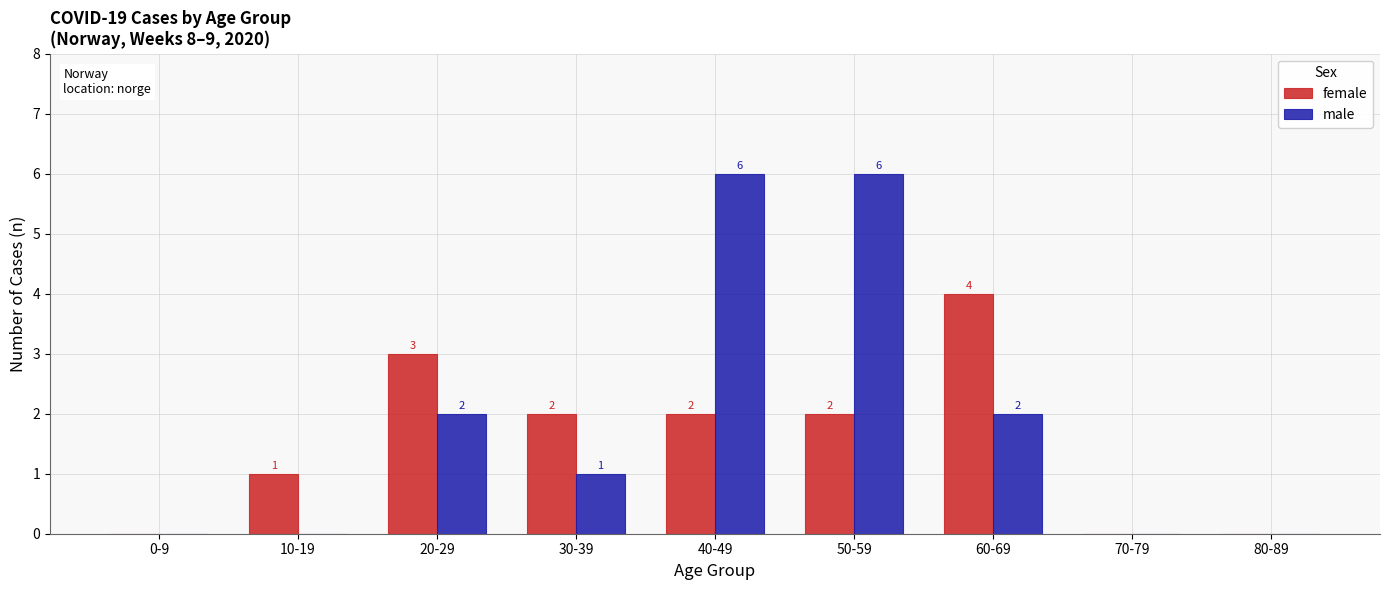

What is the greatest value displayed?

6